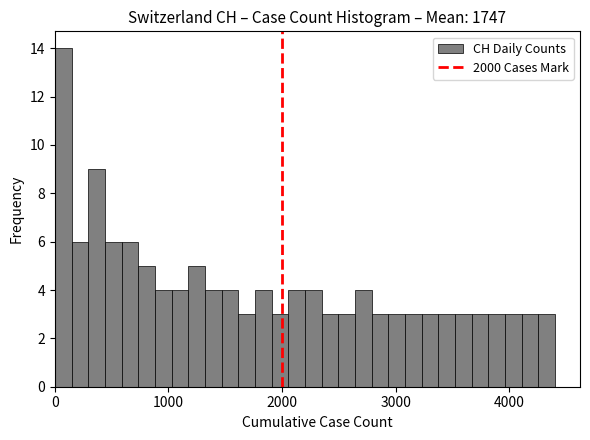

Read against the x-axis, roughly where is the centre of the tallest bar?

100